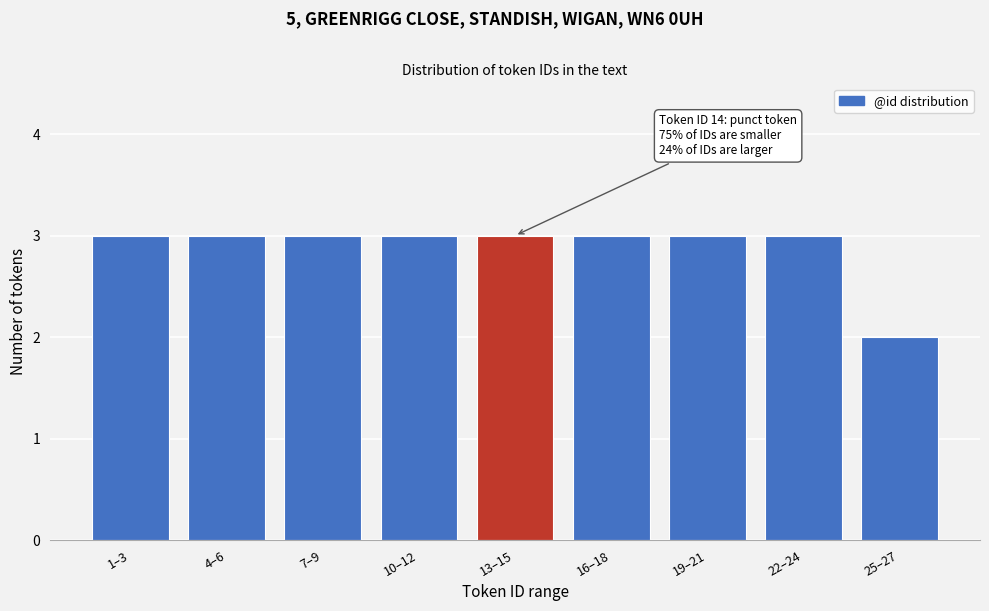

Reading right to left, what are all the values shown in this chart?

2	3	3	3	3	3	3	3	3